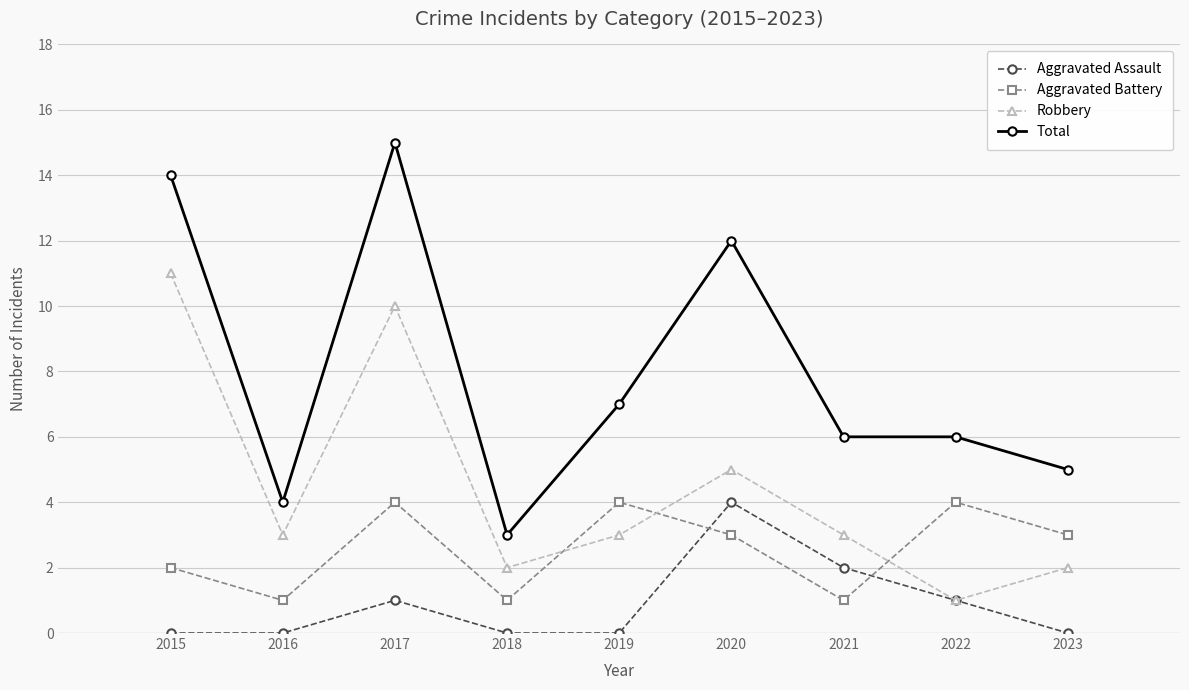

Reading right to left, transcribe all the data shown in this chart.

Aggravated Assault: 0	1	2	4	0	0	1	0	0
Aggravated Battery: 3	4	1	3	4	1	4	1	2
Robbery: 2	1	3	5	3	2	10	3	11
Total: 5	6	6	12	7	3	15	4	14